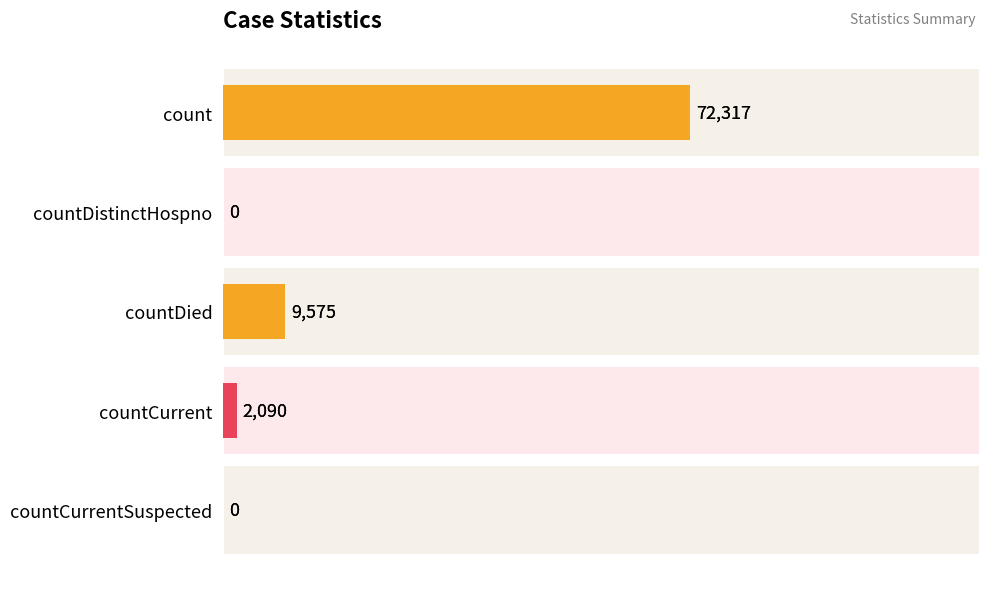

Reading left to right, what are all the values shown in this chart?

72317	0	9575	2090	0